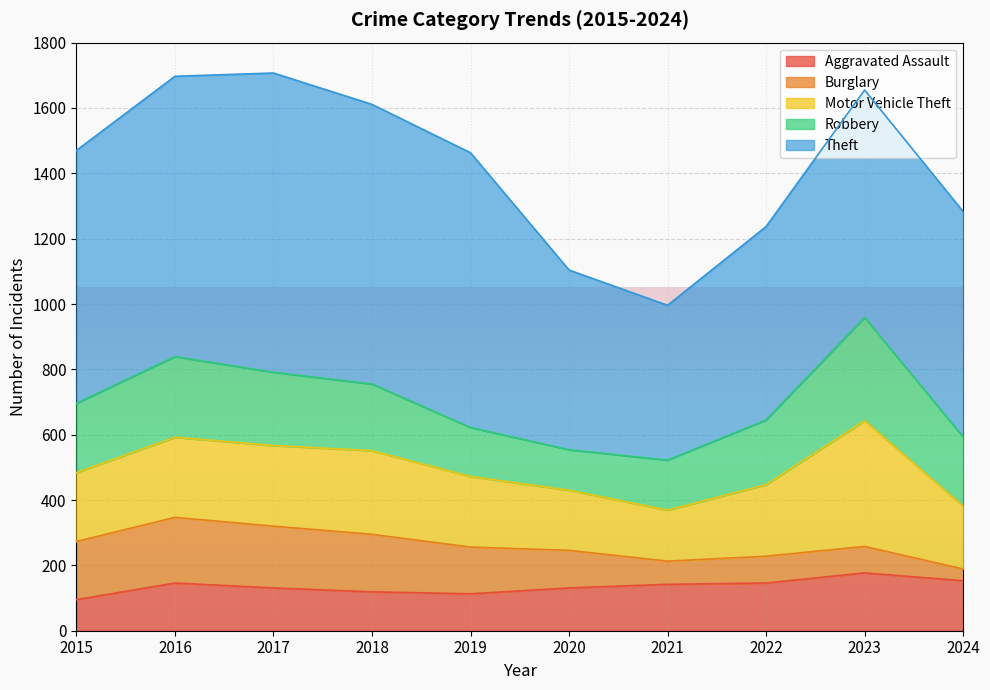

Where does the Motor Vehicle Theft series first go above 219?

2016